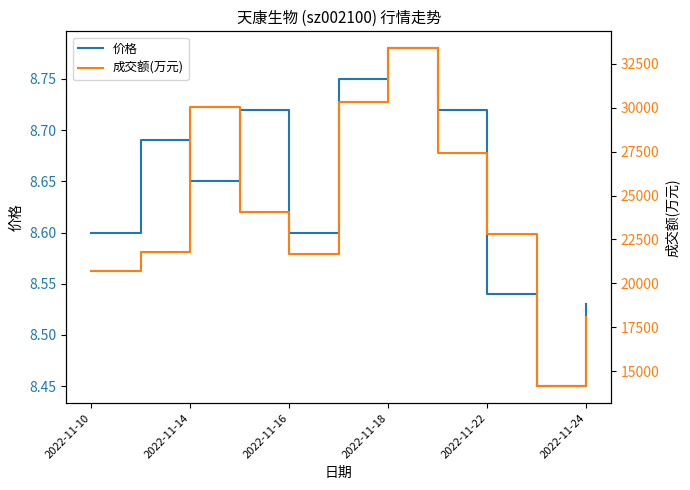

What is the highest value of the 成交额(万元) series?

33387.0